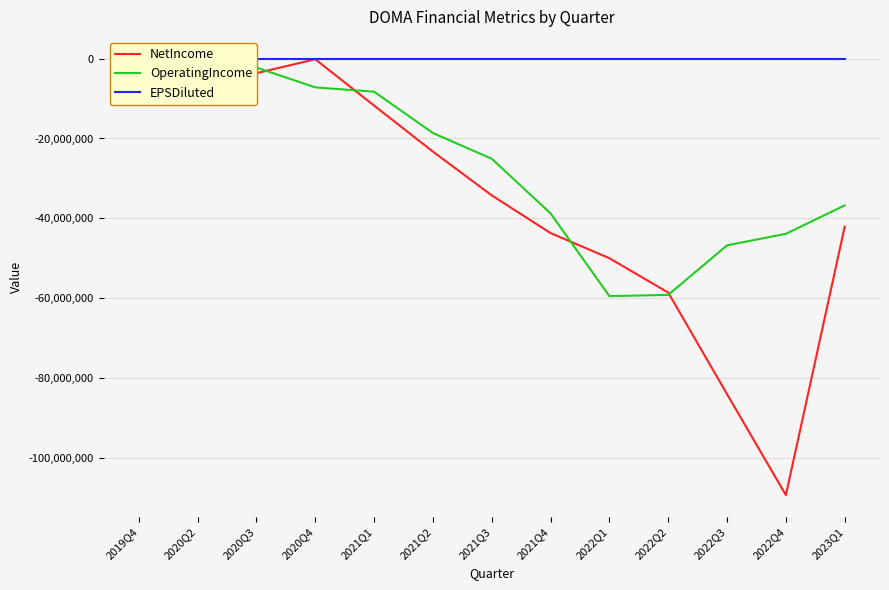

How many interior local peaks does the NetIncome series have?

2